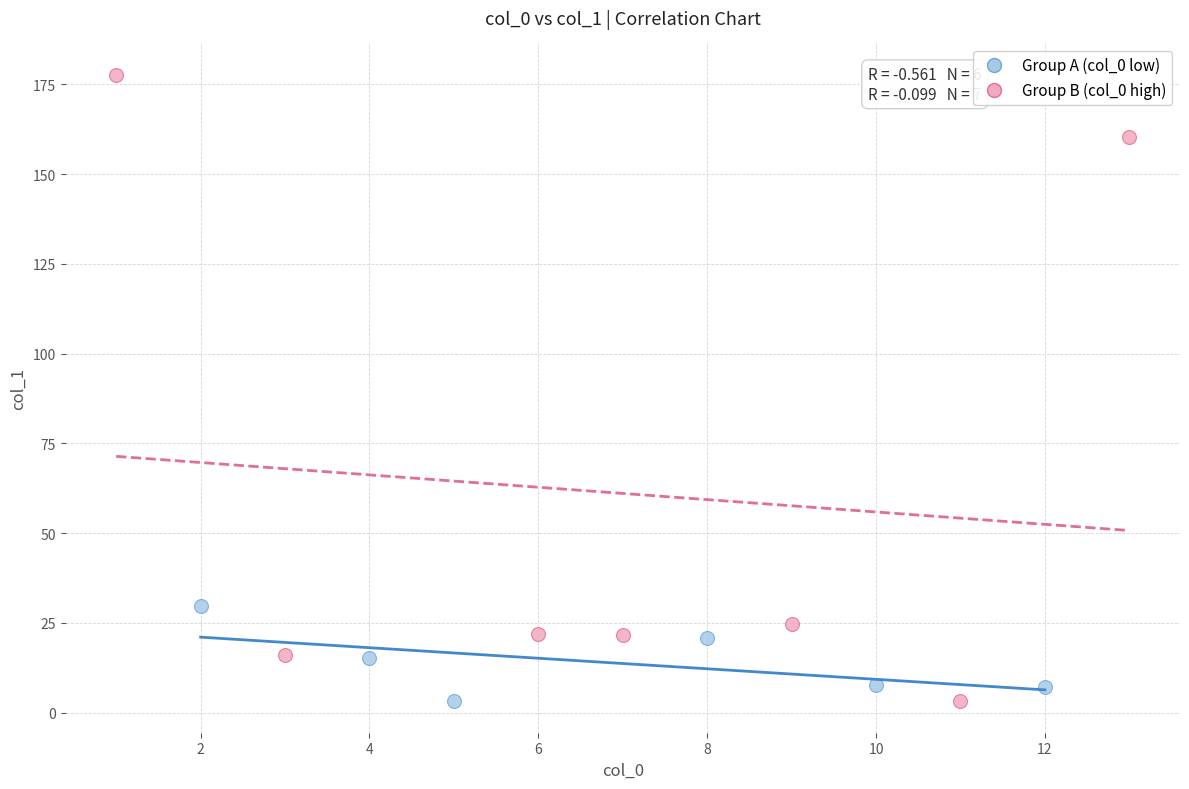

Which series reaches the maximum Y coordinate?

Group B (col_0 high)